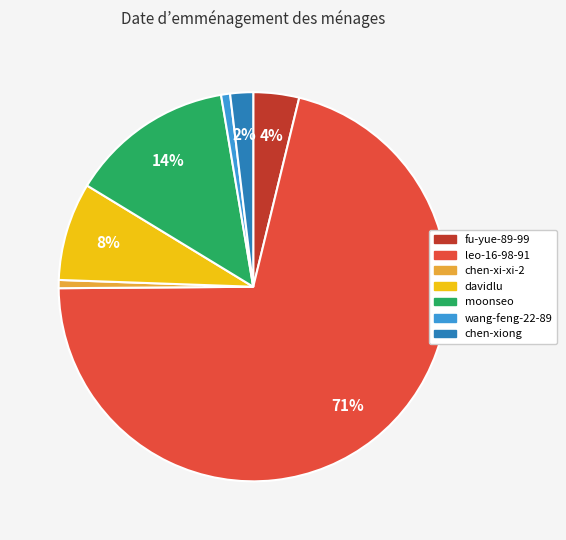

Combined, do chen-xiong and fu-yue-89-99 account for over 50%?

No